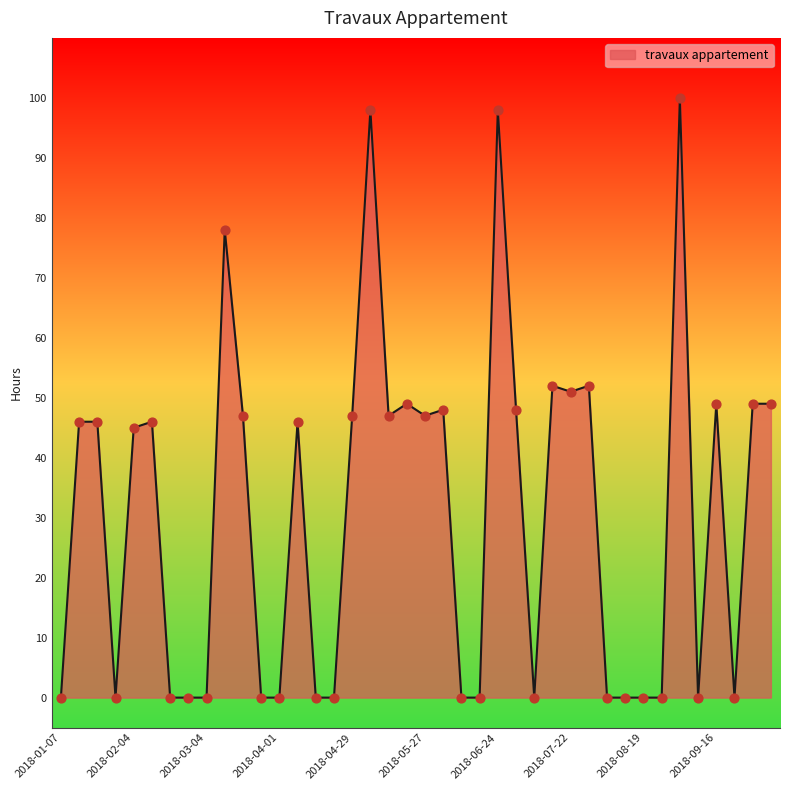

What is the difference between the maximum and minimum values?

100